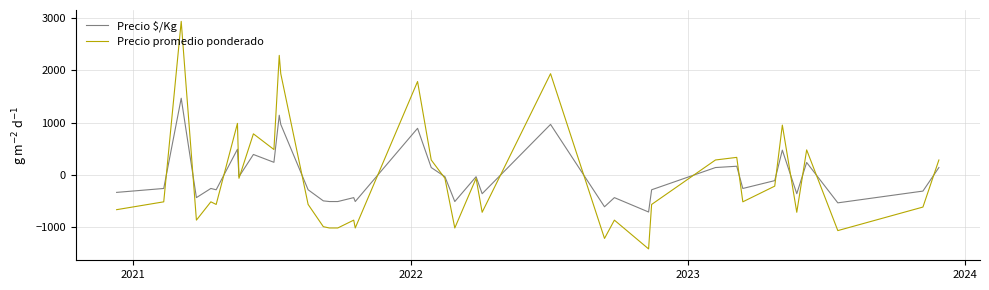

How many intersections are there between Precio promedio ponderado and Precio $/Kg?

17